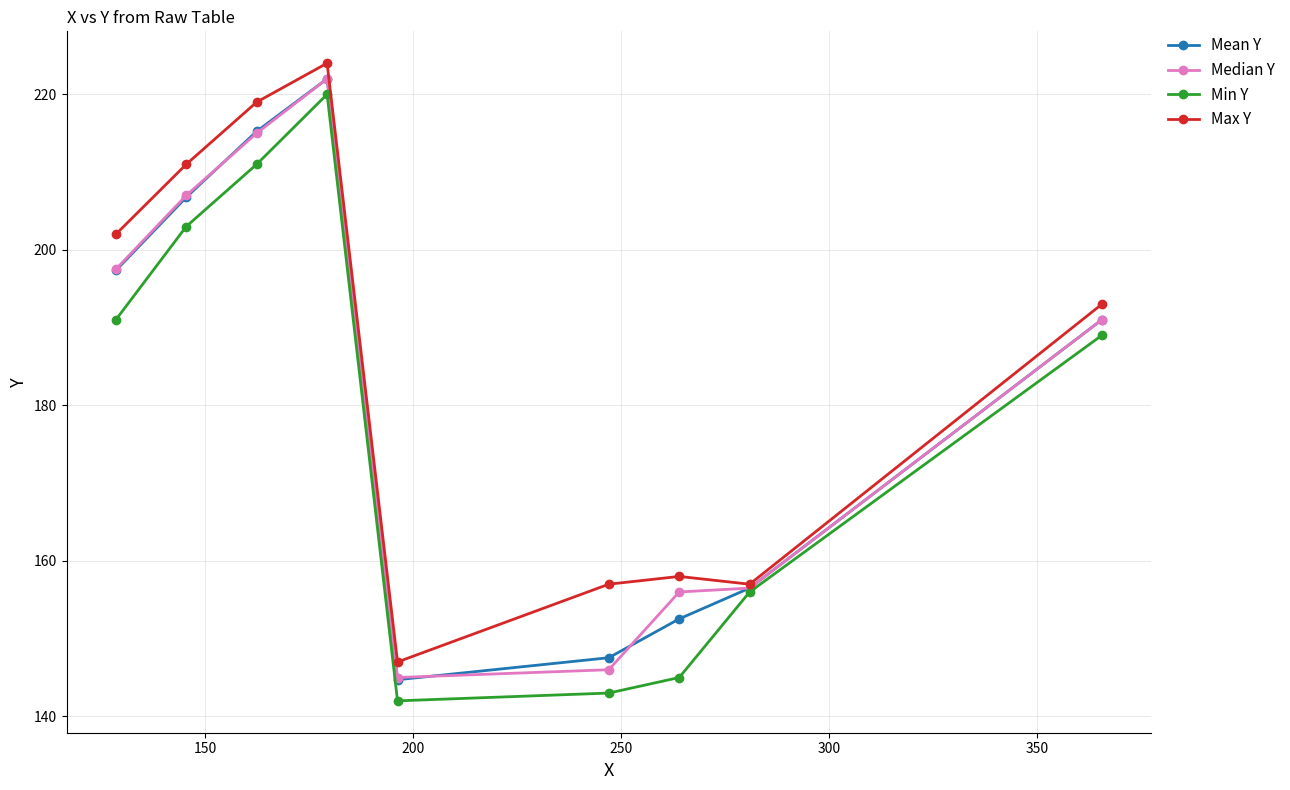

True or false: Max Y and Min Y intersect in this chart.

False